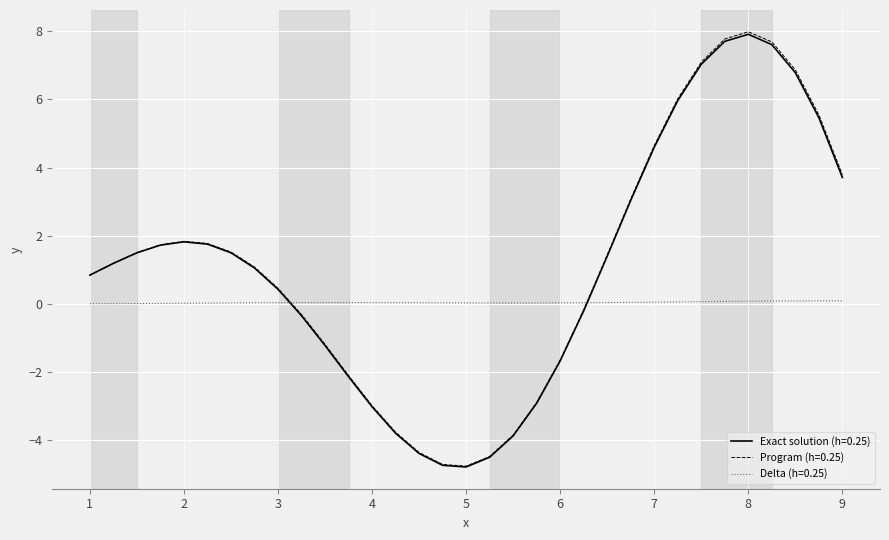

What is the minimum value shown in the chart?

-4.8